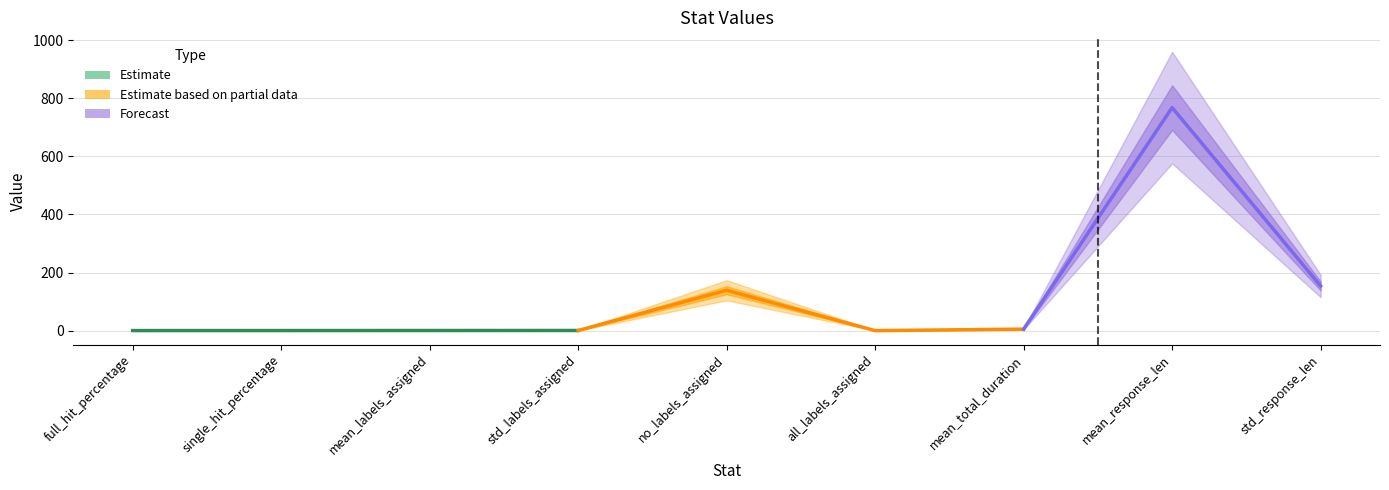

How many lines are shown in the chart?

1